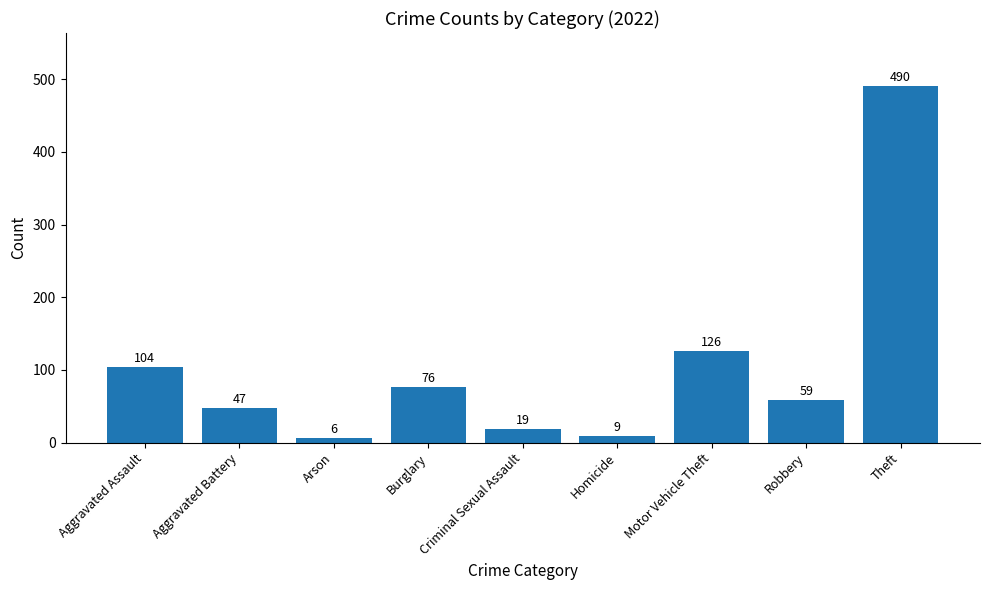

Which label corresponds to the largest value in the chart?

Theft